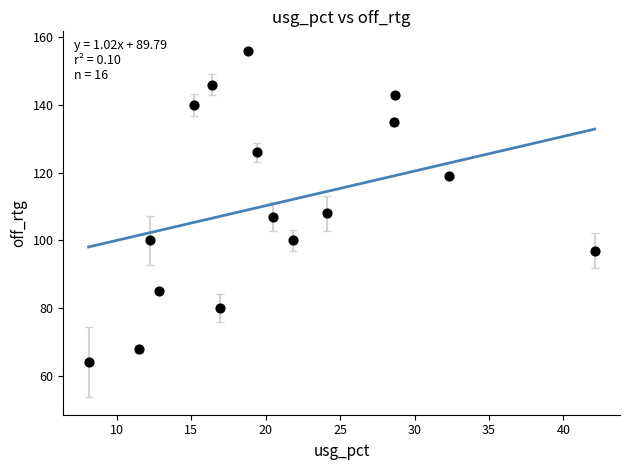

What is the range of Y values (max minus min)?

92